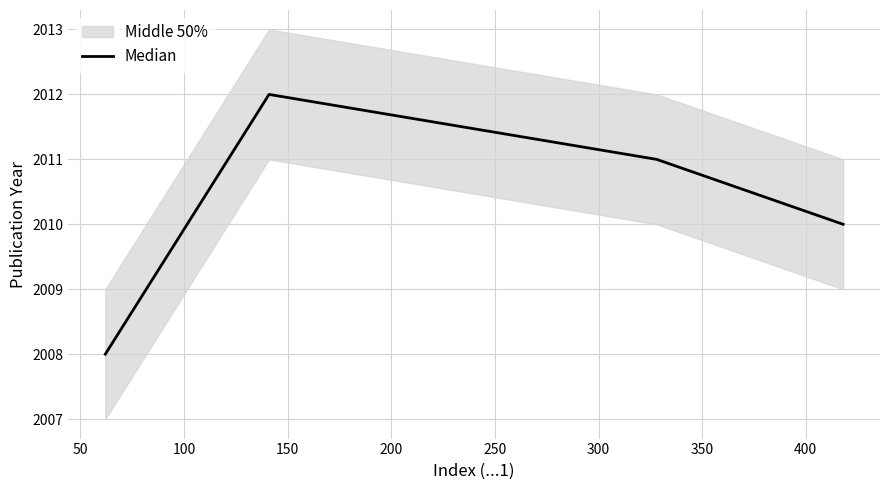

Count the values in the range 2010 to 2012.

3